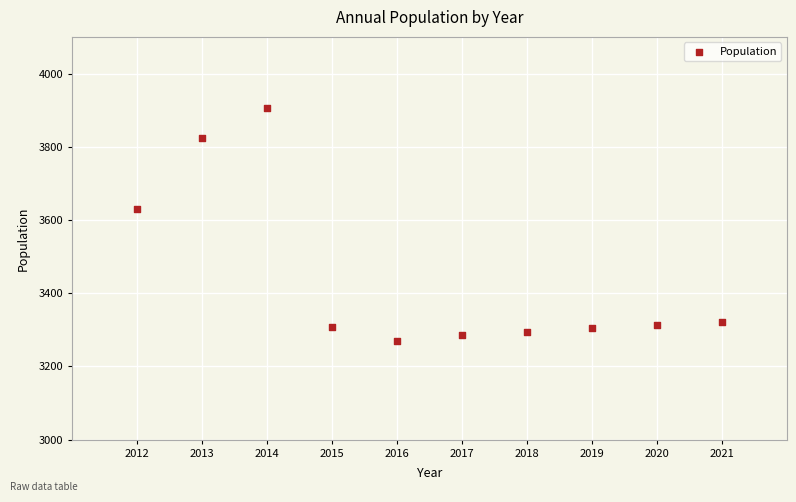

What Y value in the scatter plot is closest to 3588?

3631